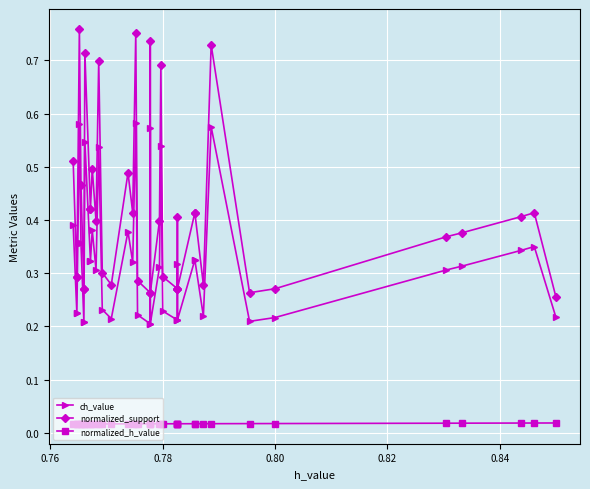

The ch_value series shows 0.3 at 21. True or false?

False